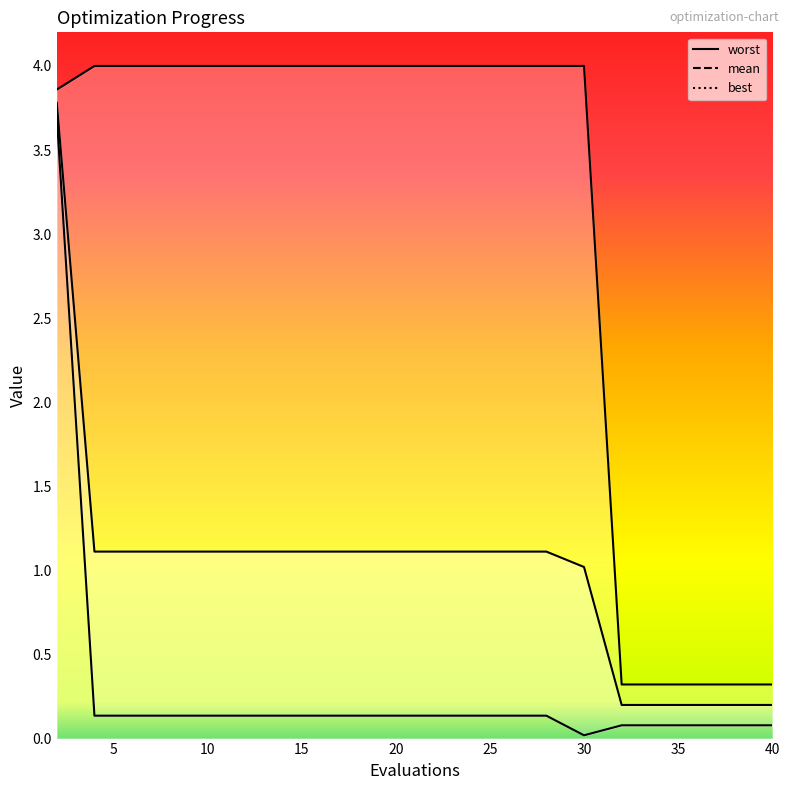

True or false: best has a value of 0.0 at 30.

False